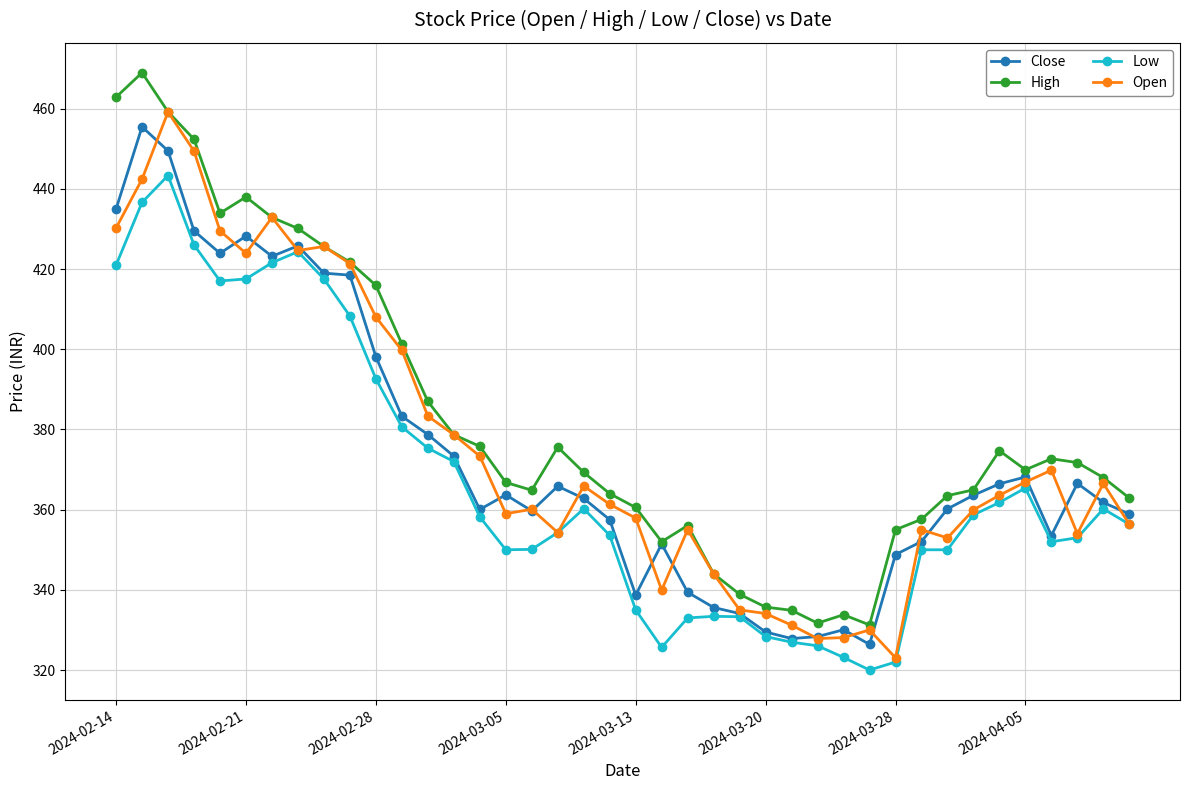

What is the value of the Close point at the 18th from the left?

365.9